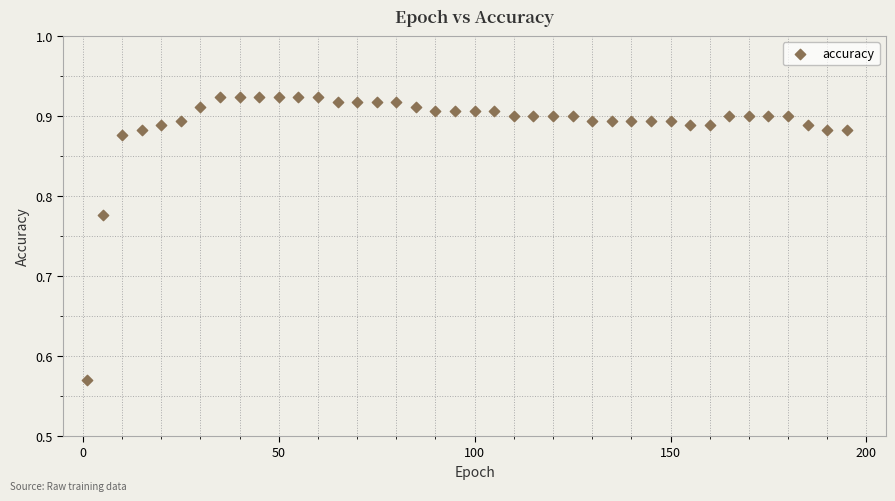

What is the range of Y values (max minus min)?

0.4